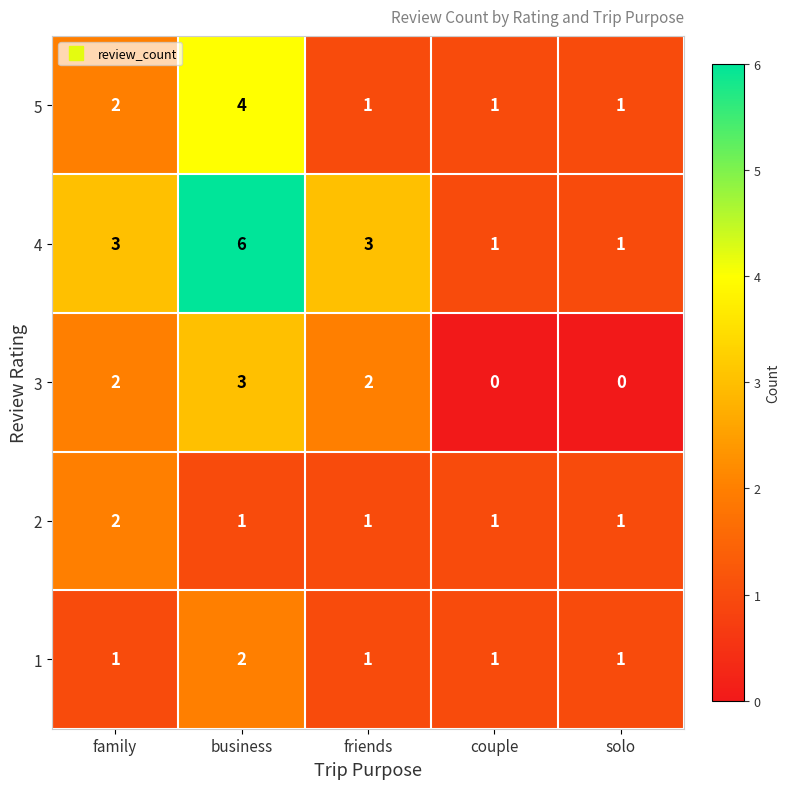

Which series has the largest total across all categories?

4